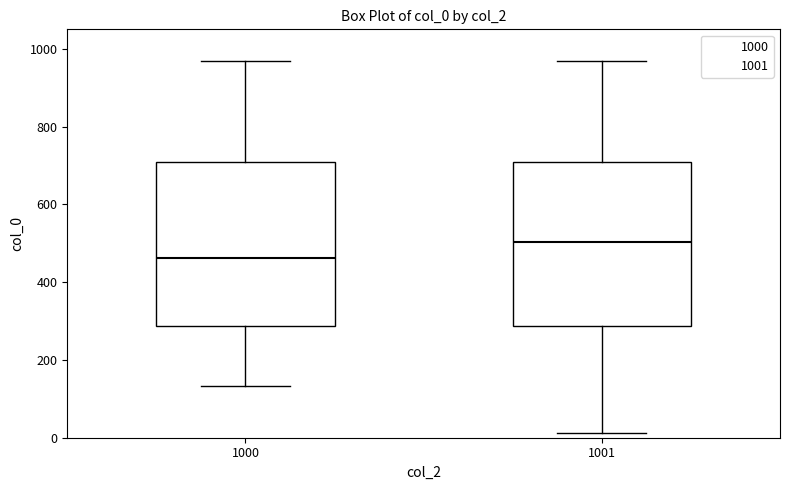

Which box has the lowest median line?

1000